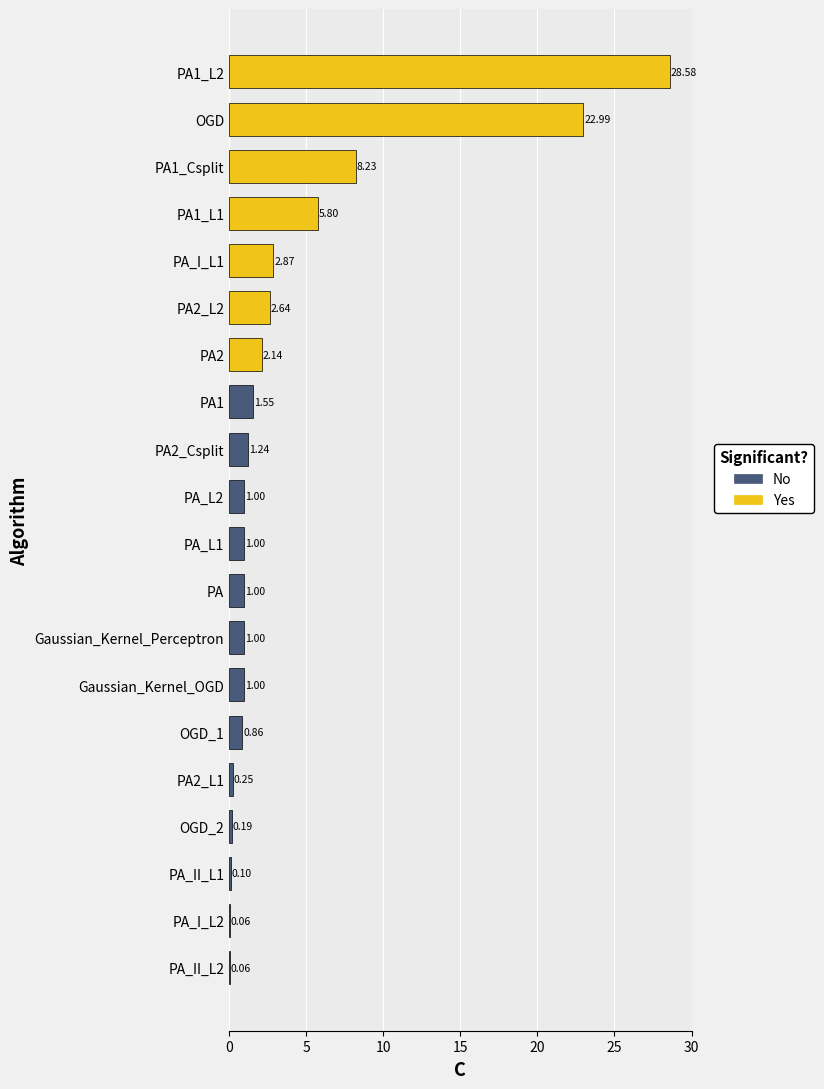

How many categories are shown in the chart?

20